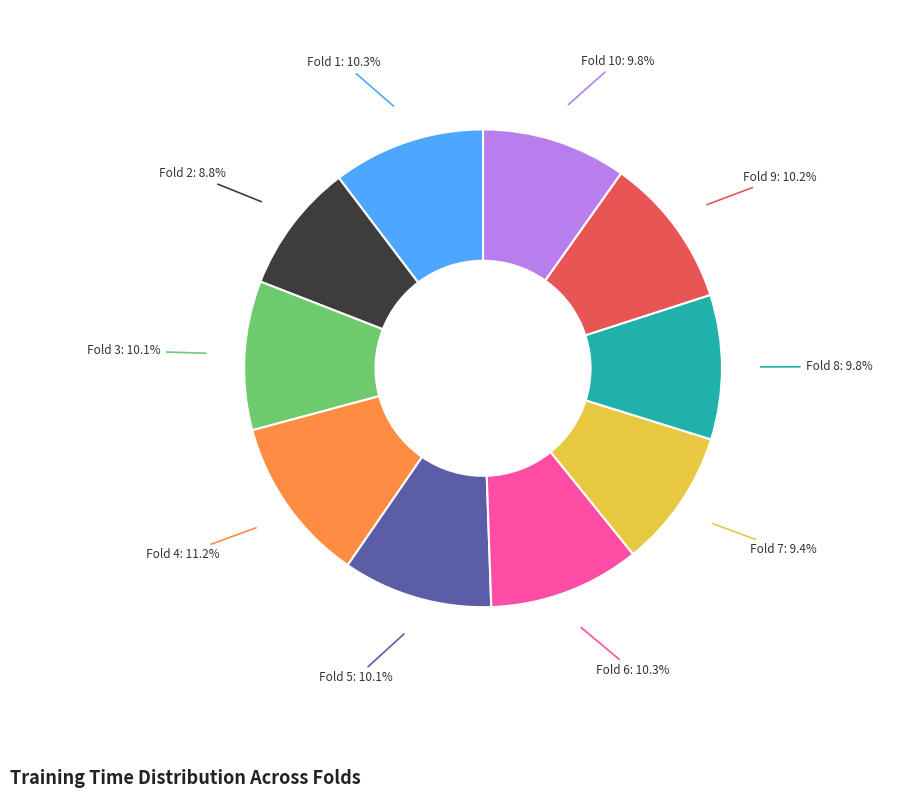

Is there a majority slice in this chart?

No